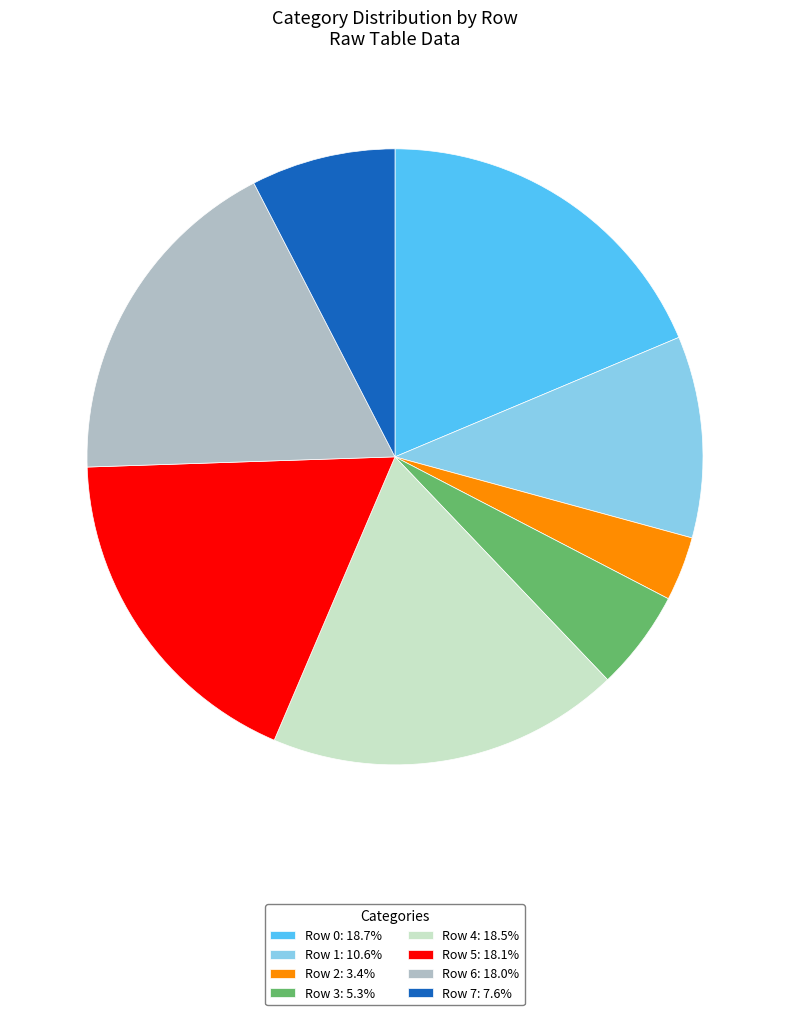

The Row 6 slice represents 18% of the pie. True or false?

True